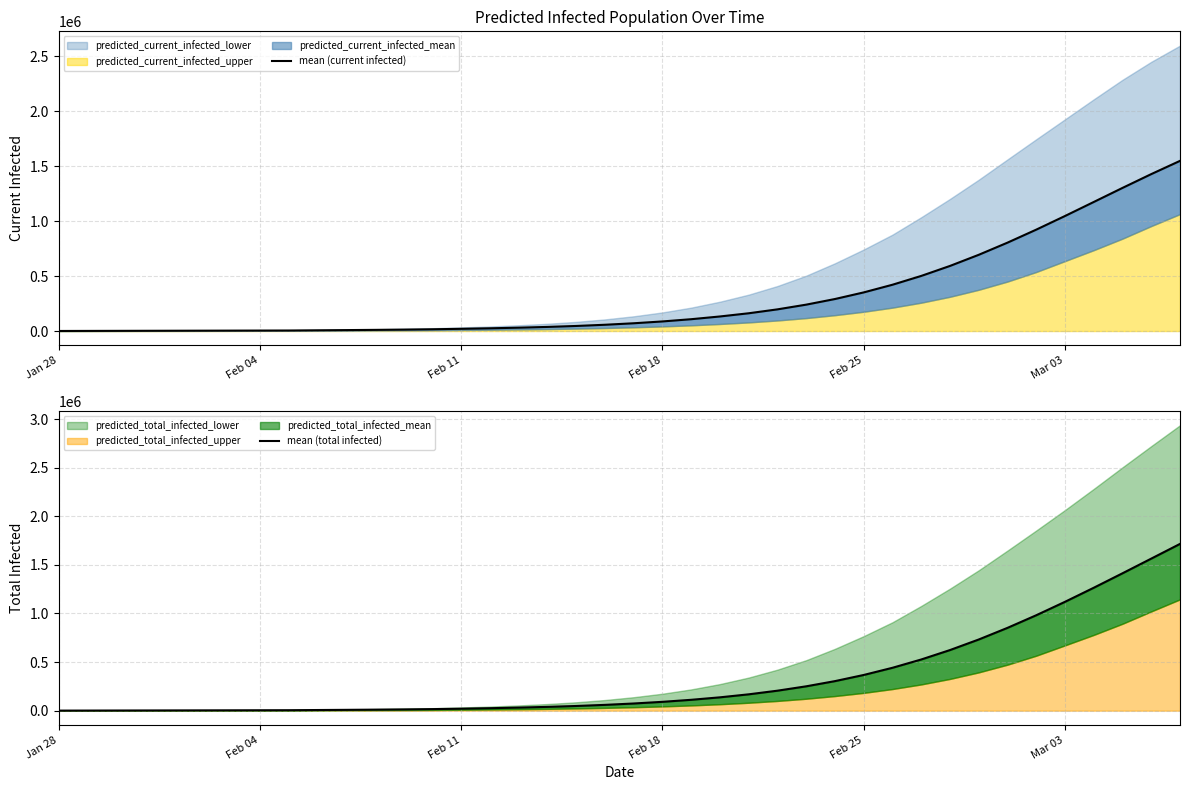

Reading left to right, list all the values displayed in this chart.

mean (current infected): 528	1055	1583	2110	2638	3165	3693	4220	4748	6620	8486	10519	12895	15981	20190	24827	30446	37377	46047	56995	70571	87199	107533	132415	161476	197037	239933	291084	351227	420931	501061	591916	693085	803602	921863	1045931	1173372	1301333	1426869	1547245
mean (total infected): 528	1055	1583	2110	2638	3165	3693	4220	4748	6620	8486	10519	12895	15981	20190	25354	31501	38960	48157	59633	73736	90892	111753	137164	168096	205523	250452	303978	367207	441121	526415	623416	732045	851759	981496	1119667	1264264	1413086	1564033	1715341